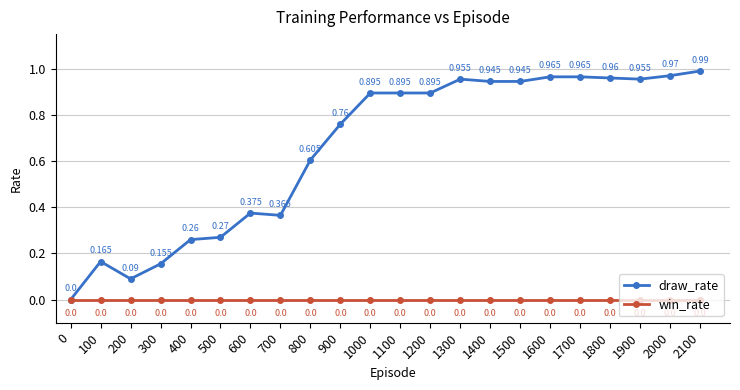

What is the sum of the draw_rate values at 1300 and 1100?

1.9